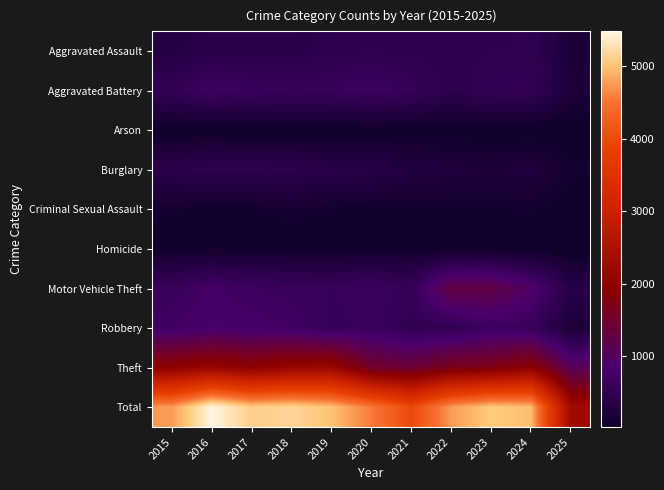

List the series in order of their peak value, highest first.

Total, Theft, Motor Vehicle Theft, Robbery, Aggravated Battery, Aggravated Assault, Burglary, Criminal Sexual Assault, Homicide, Arson